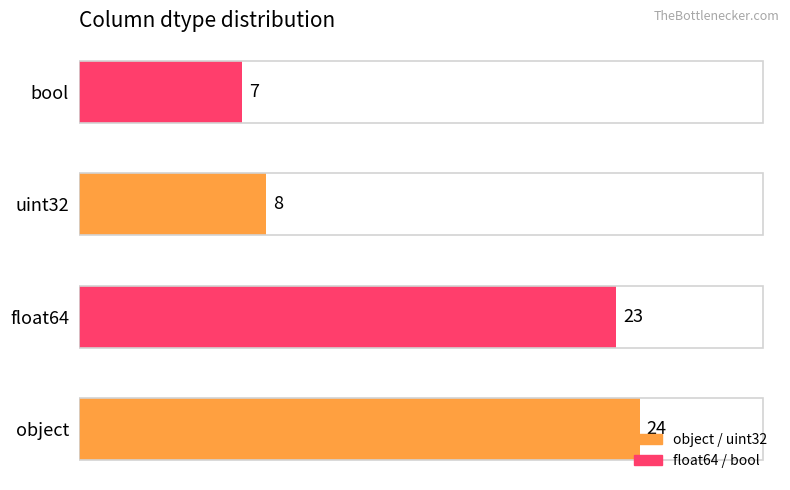

How many categories are shown in the chart?

4